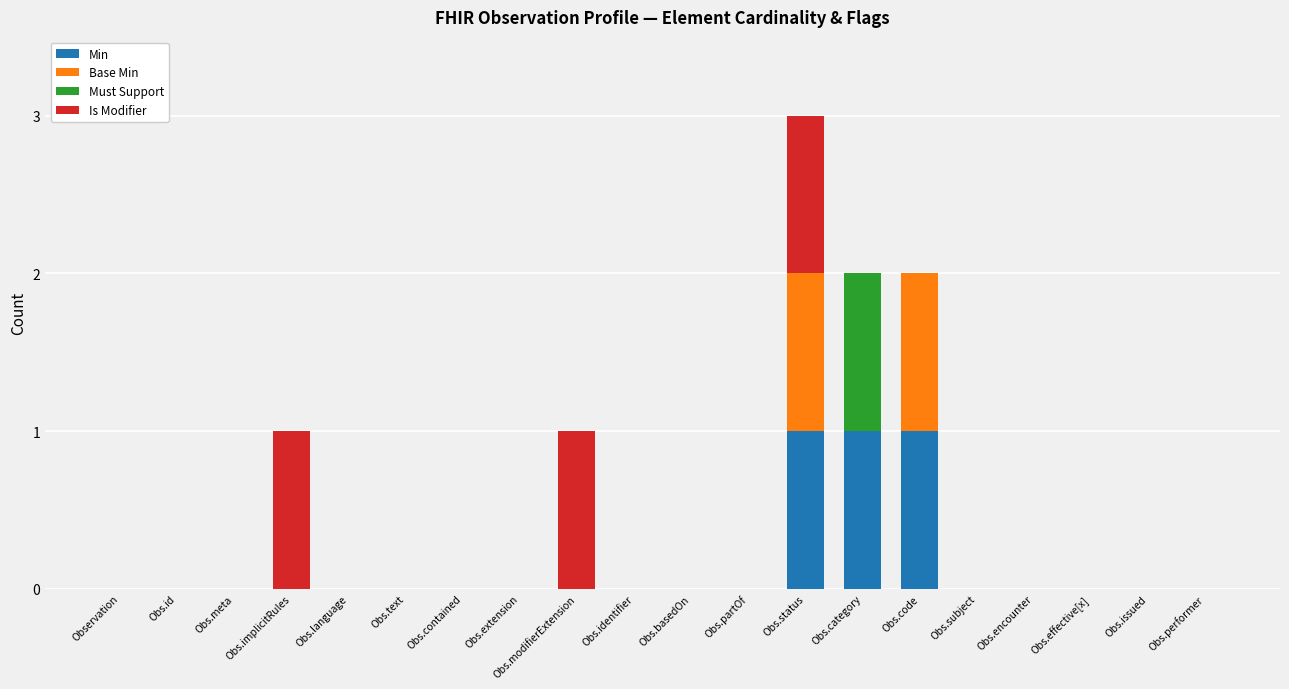

At which category is the sum across all series the highest?

Obs.status